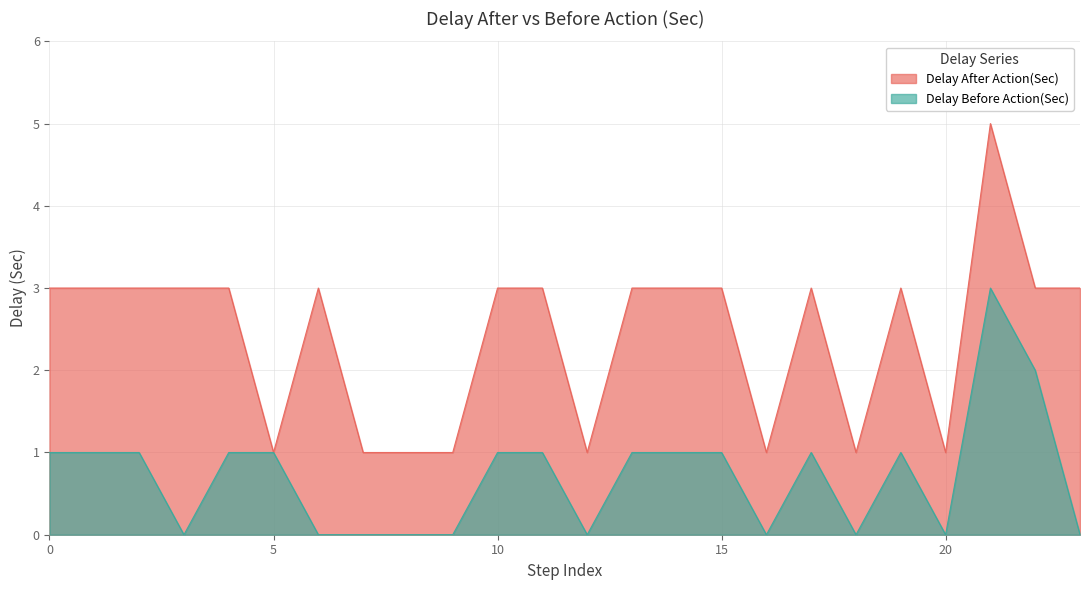

How many lines are shown in the chart?

2